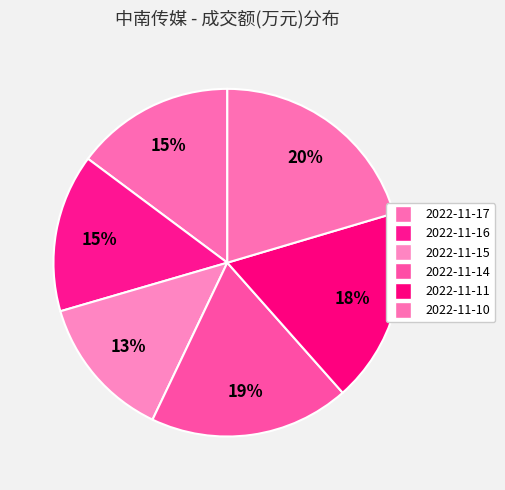

How many slices are in this pie chart?

6